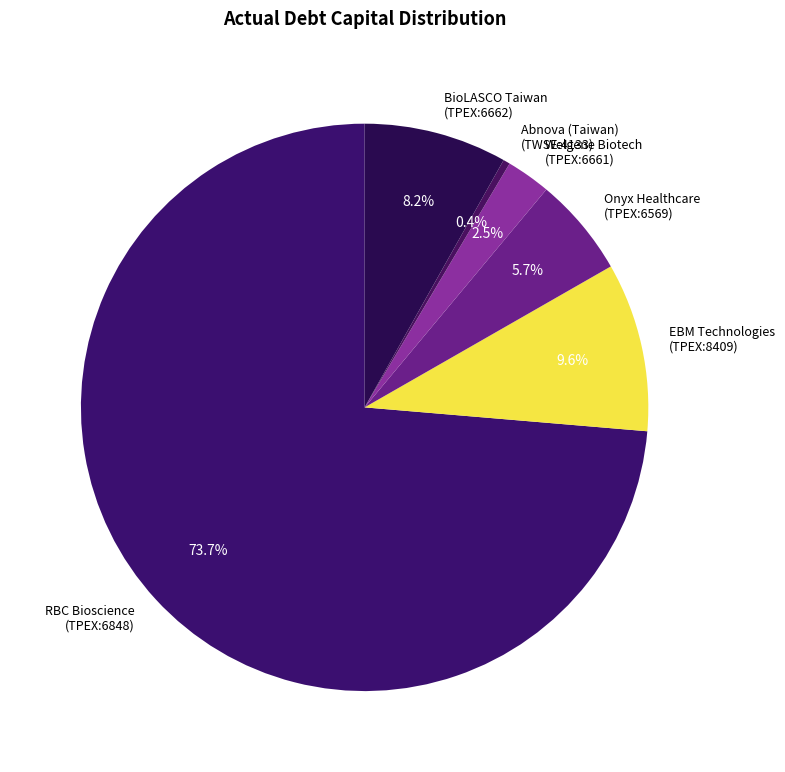

What is the smallest slice in the pie chart?

Abnova (Taiwan) (TWSE:4133)